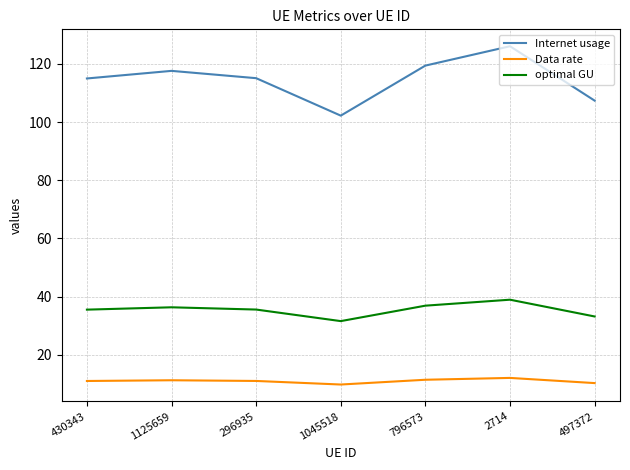

True or false: Internet usage and optimal GU intersect in this chart.

False